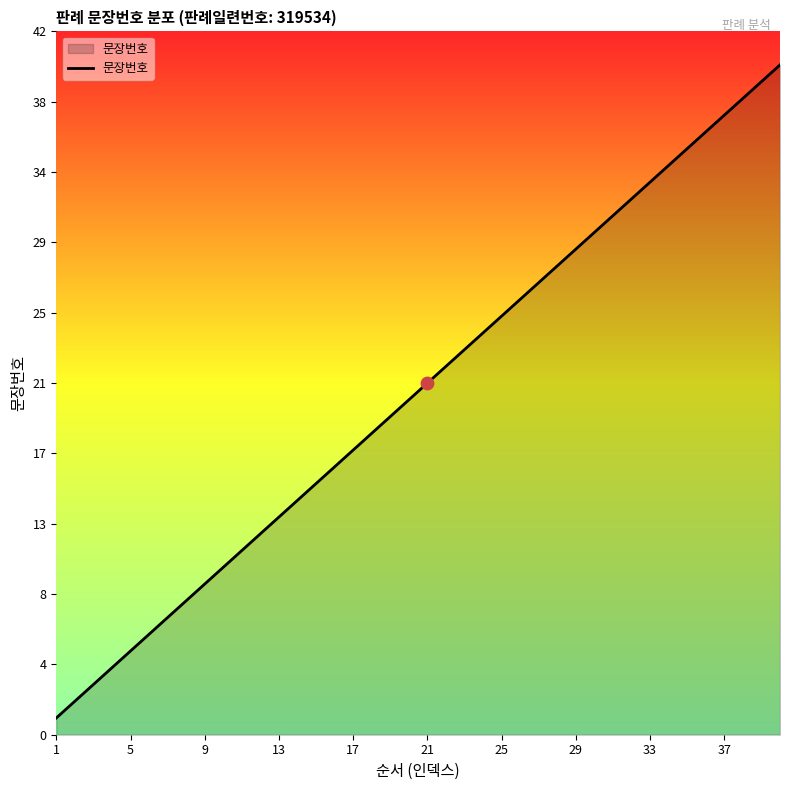

What is the greatest value displayed?

40